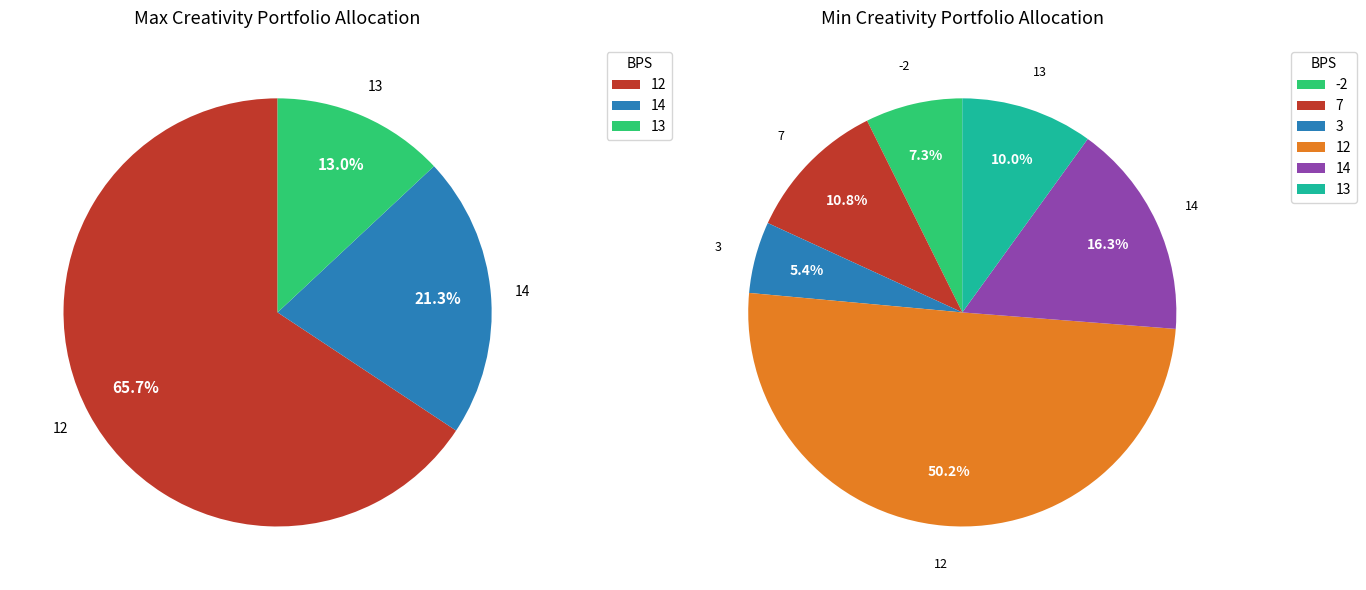

To the nearest percent, what percentage of the pie is 7?

11%